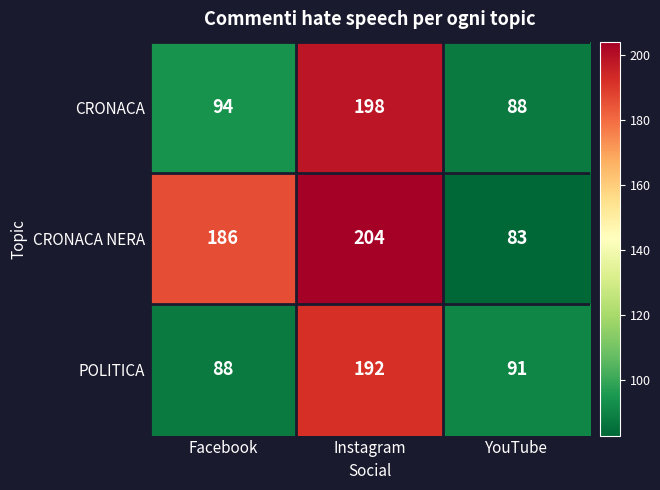

Reading left to right, transcribe all the data shown in this chart.

CRONACA: 94	198	88
CRONACA NERA: 186	204	83
POLITICA: 88	192	91